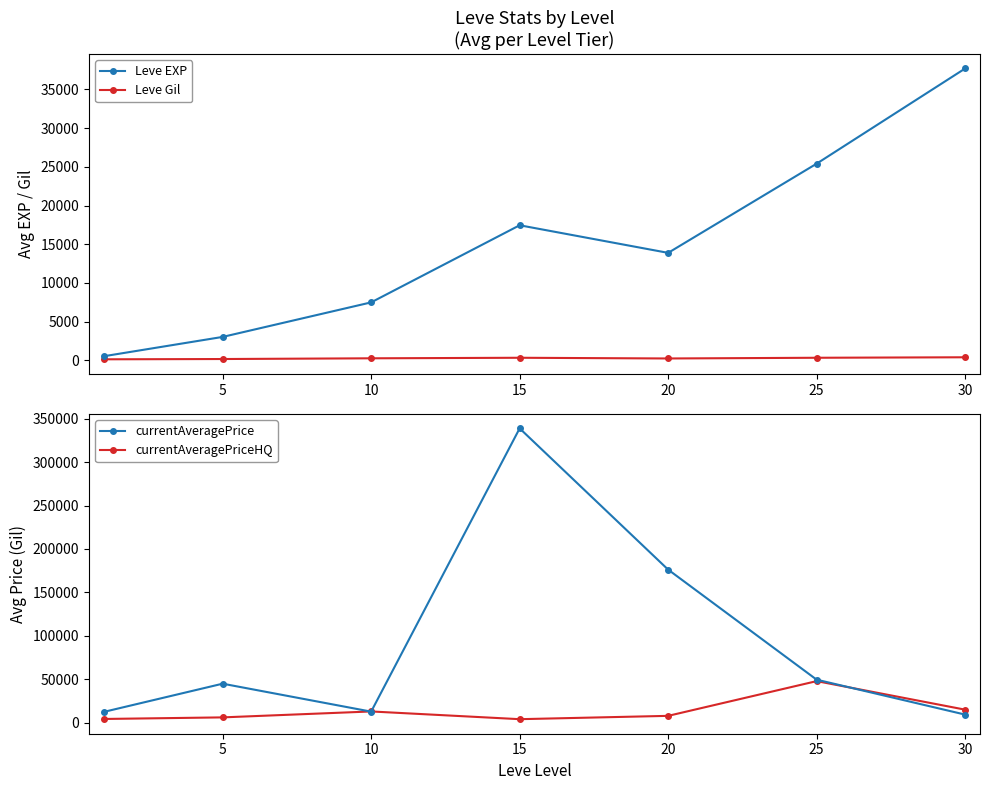

Where is the first local maximum for currentAveragePrice?

5